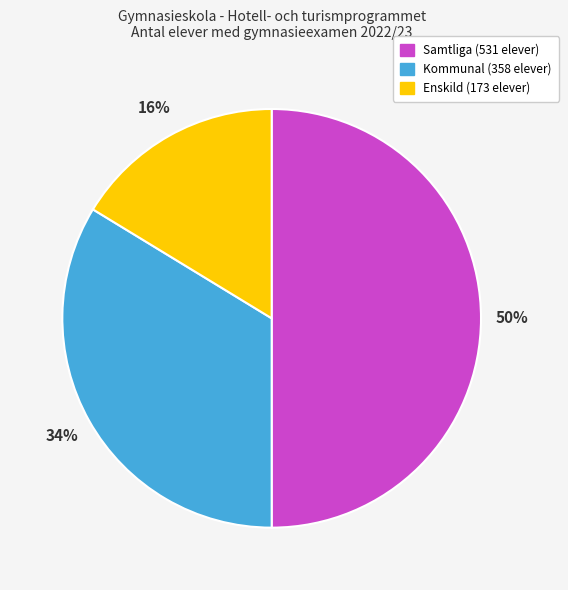

The Samtliga slice represents 50% of the pie. True or false?

True